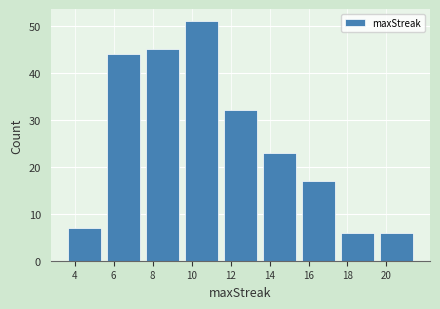

How tall is the bar that spans 9.5 to 11.5 on the x-axis? The values are not printed on the chart, so give them approximately, as read against the axis.

51